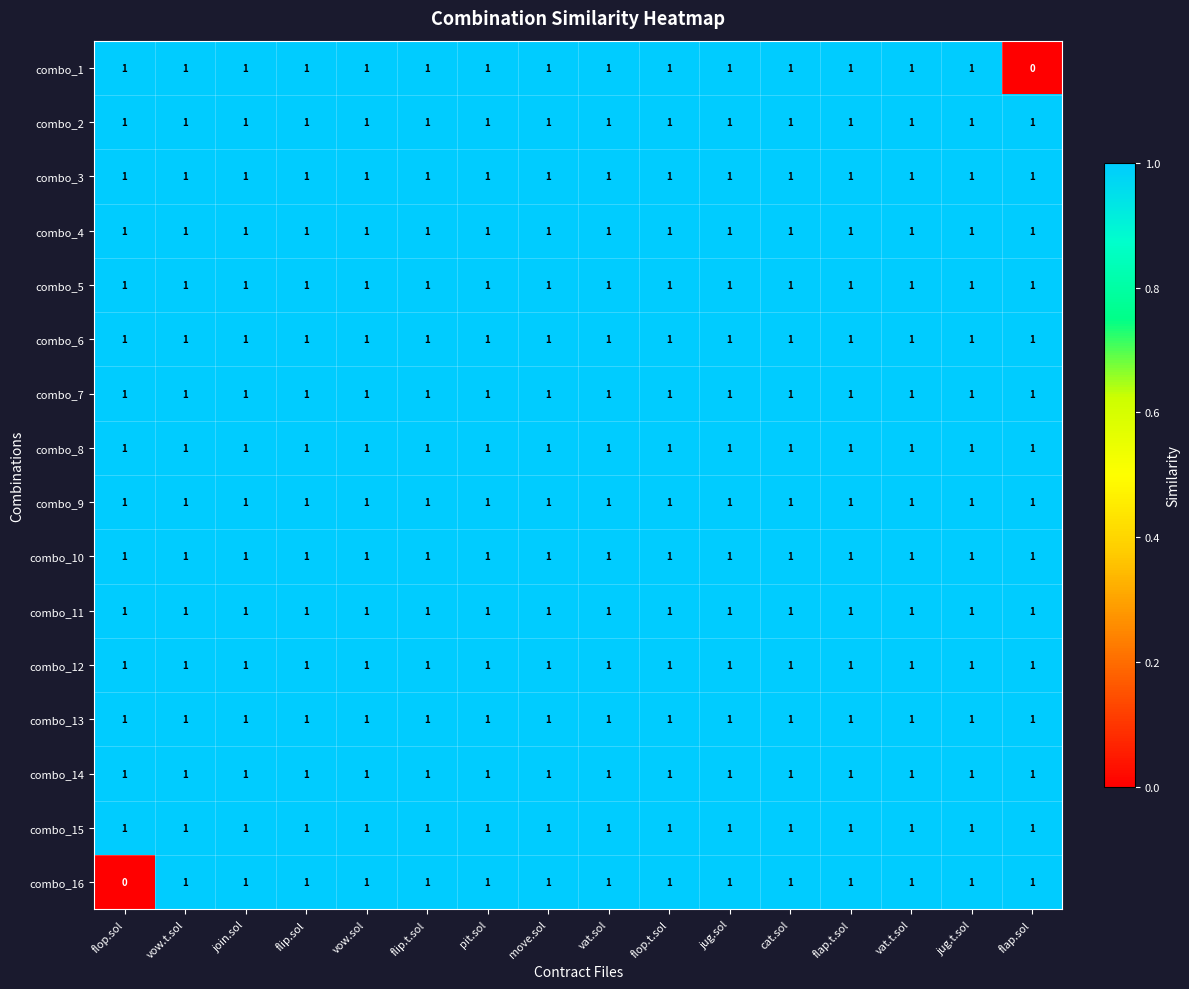

Which series changed the most between flop.sol and vow.sol?

combo_16